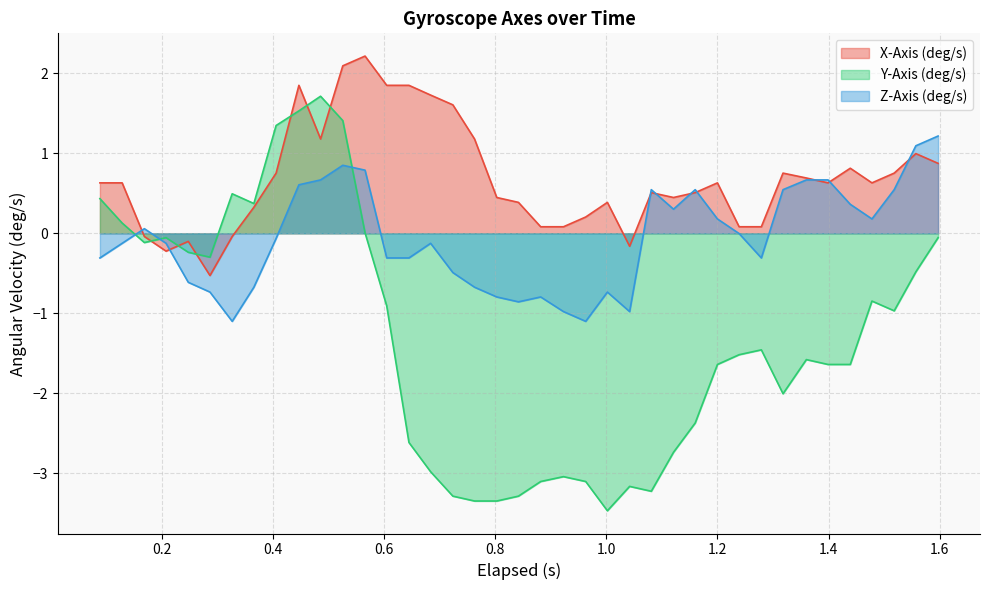

How many values in Z-Axis (deg/s) are above zero?

17